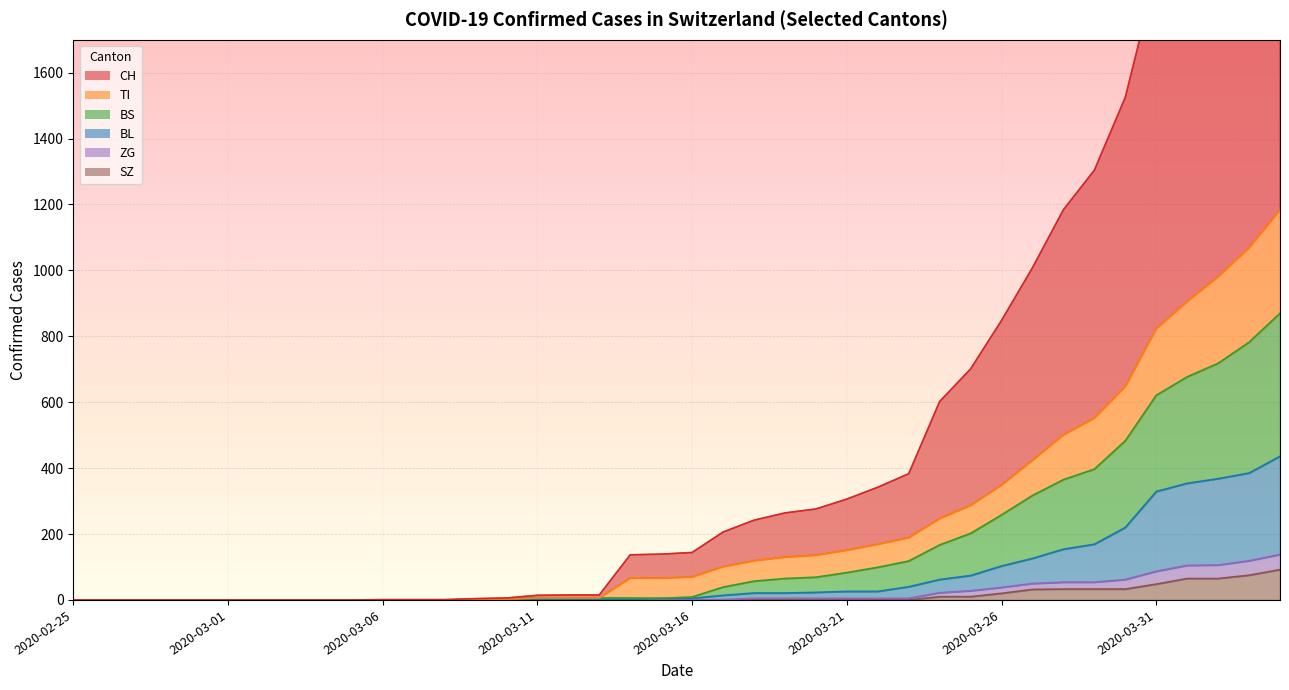

What position from the right is 2020-03-28?

8